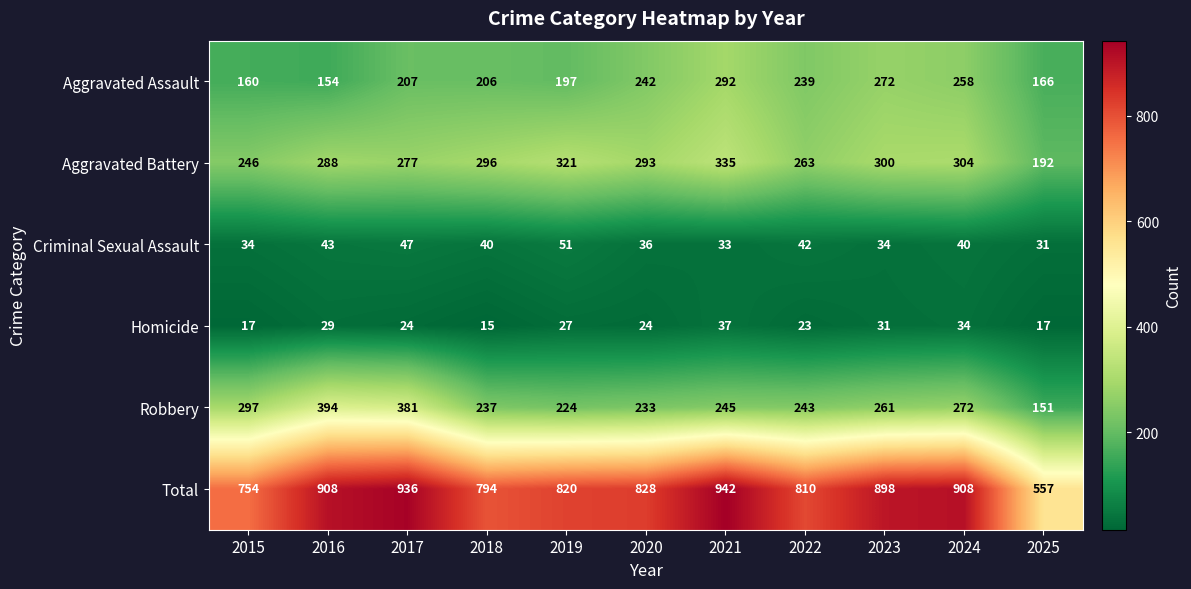

At 2022, list the series in order from largest to smallest.

Total, Aggravated Battery, Robbery, Aggravated Assault, Criminal Sexual Assault, Homicide